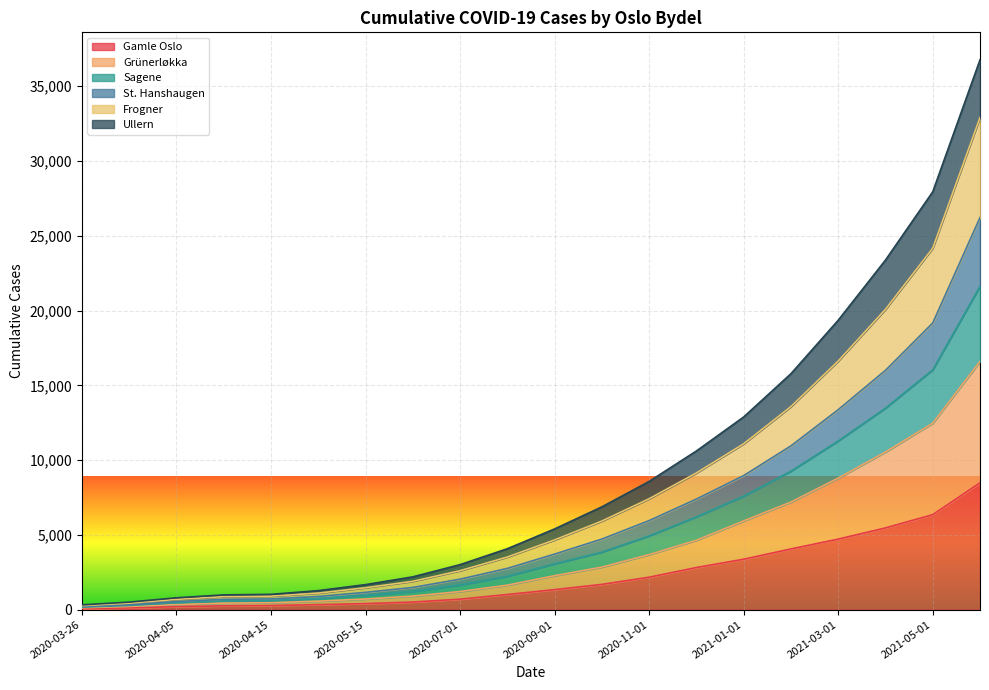

How many lines are shown in the chart?

6